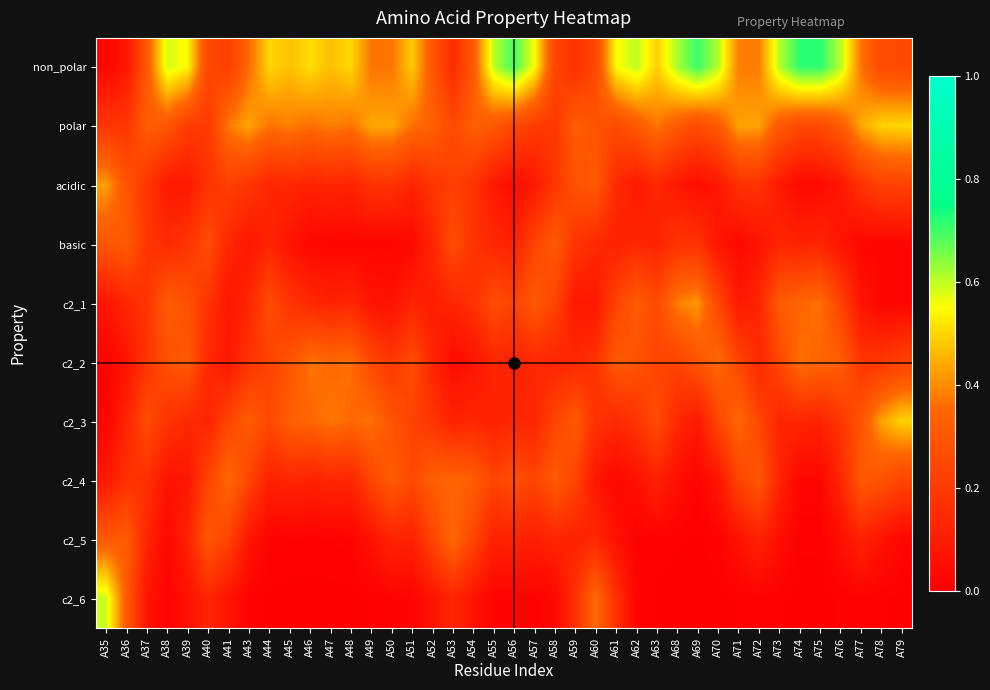

What is the total value across all series at A73?

2.0